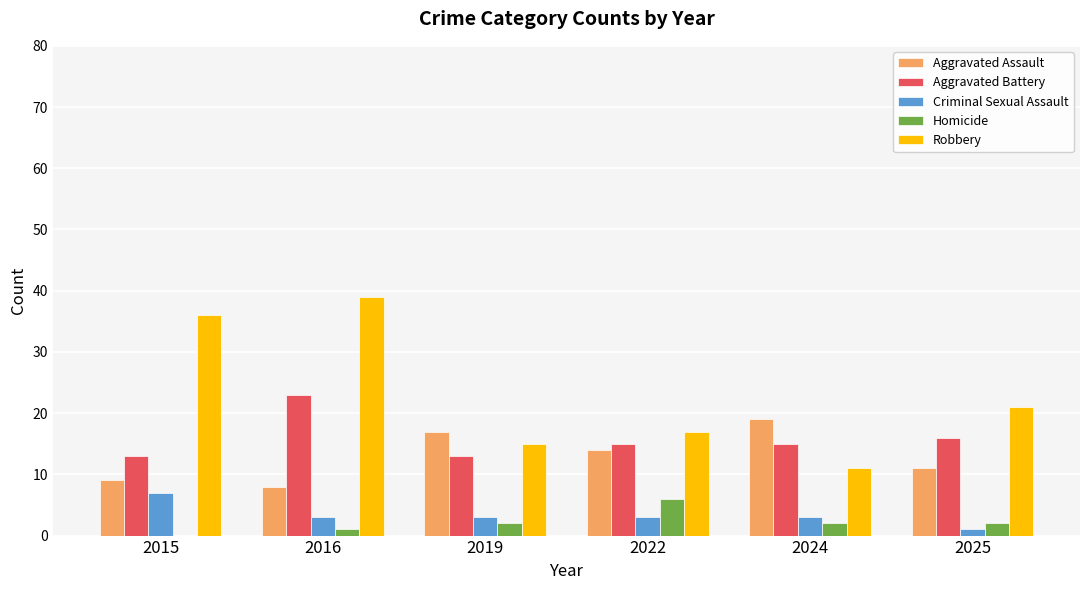

Which category has the highest value across all series?

2016